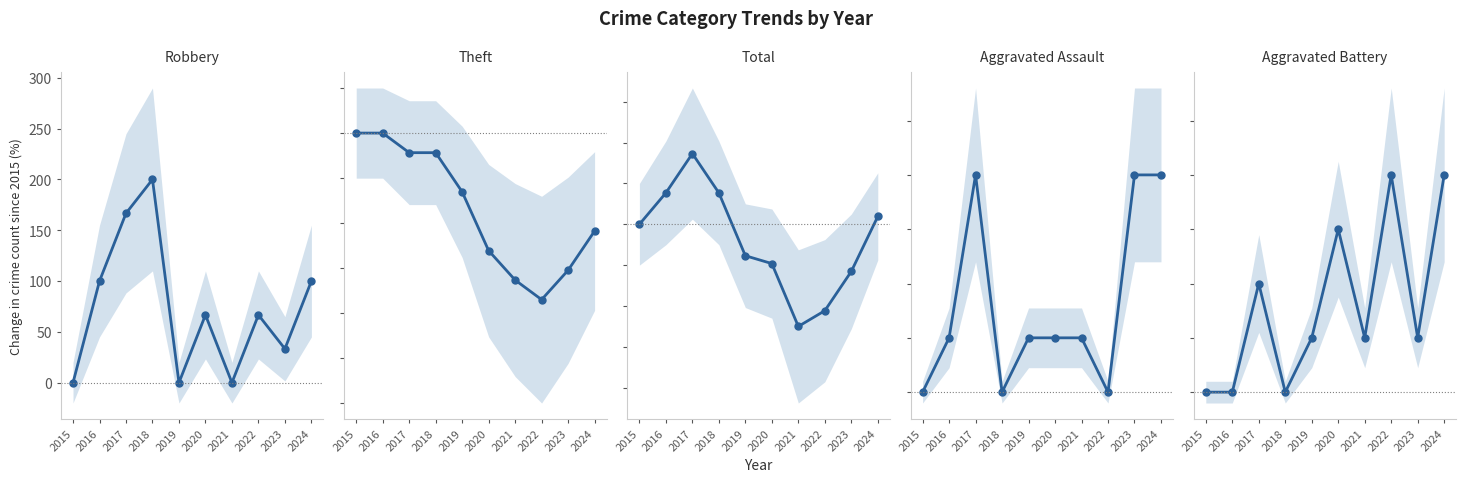

How many positive values does the Total series have?

4